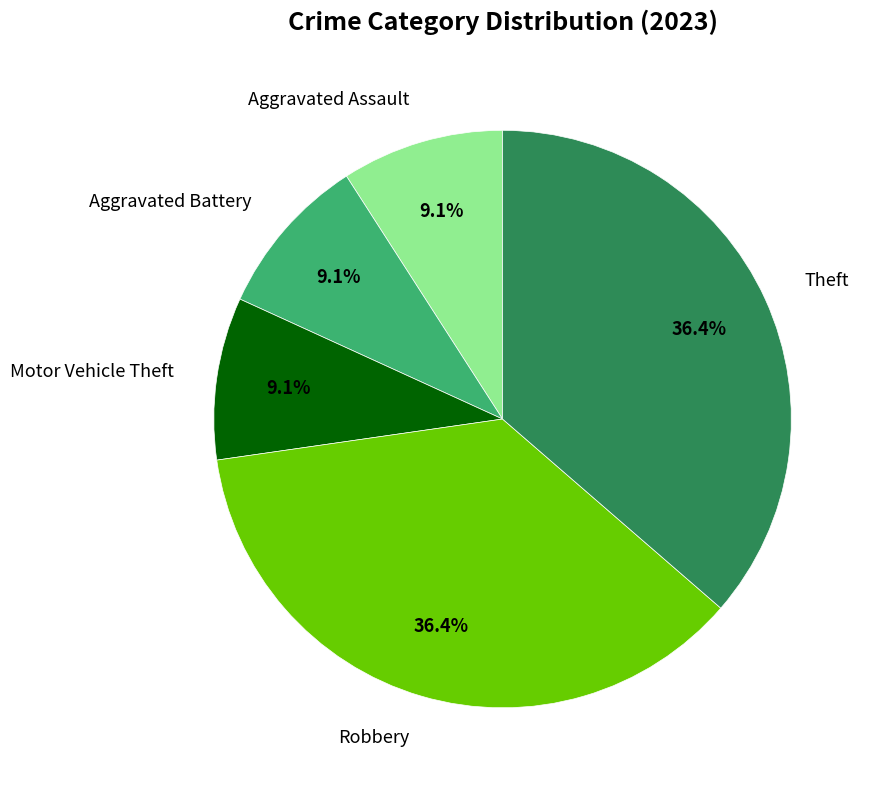

Is Theft the majority of the pie?

No